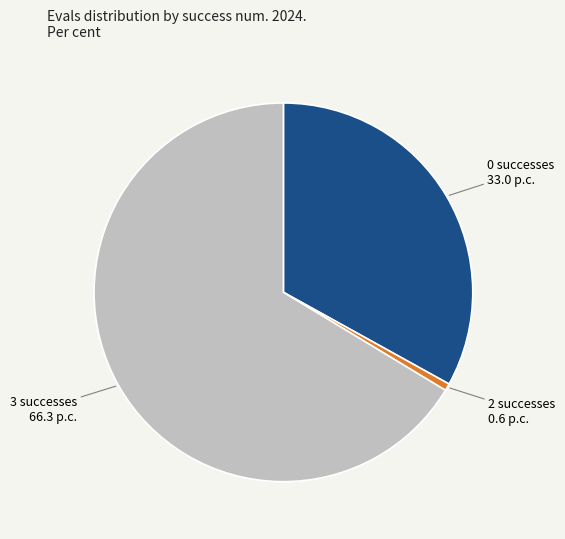

Does any single category account for the majority?

Yes